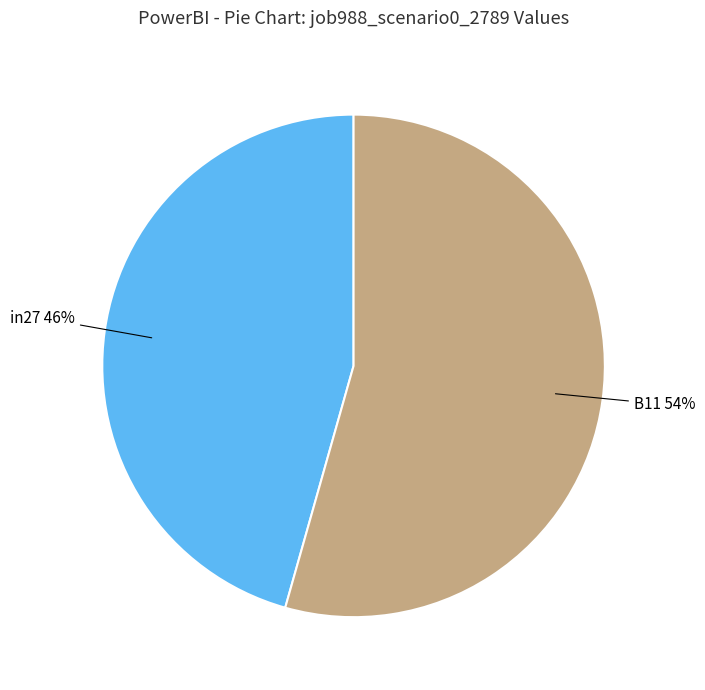

To the nearest percent, what is the average slice percentage?

50%